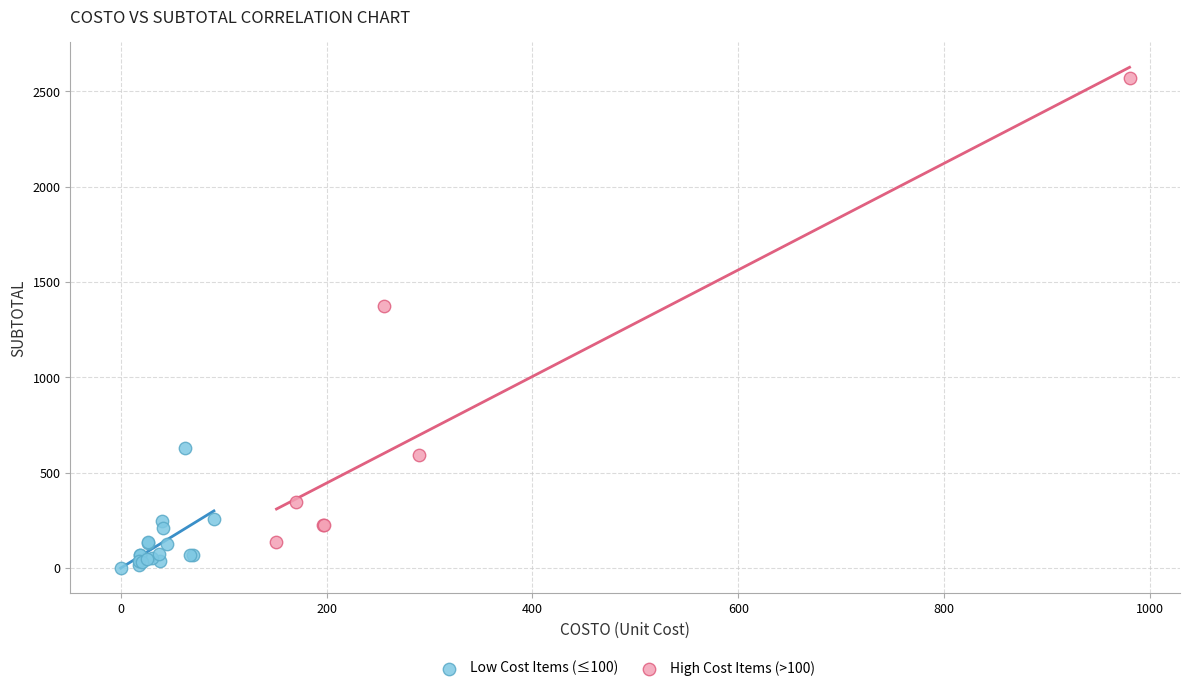

Which series has the largest Y range (max minus min)?

High Cost Items (>100)